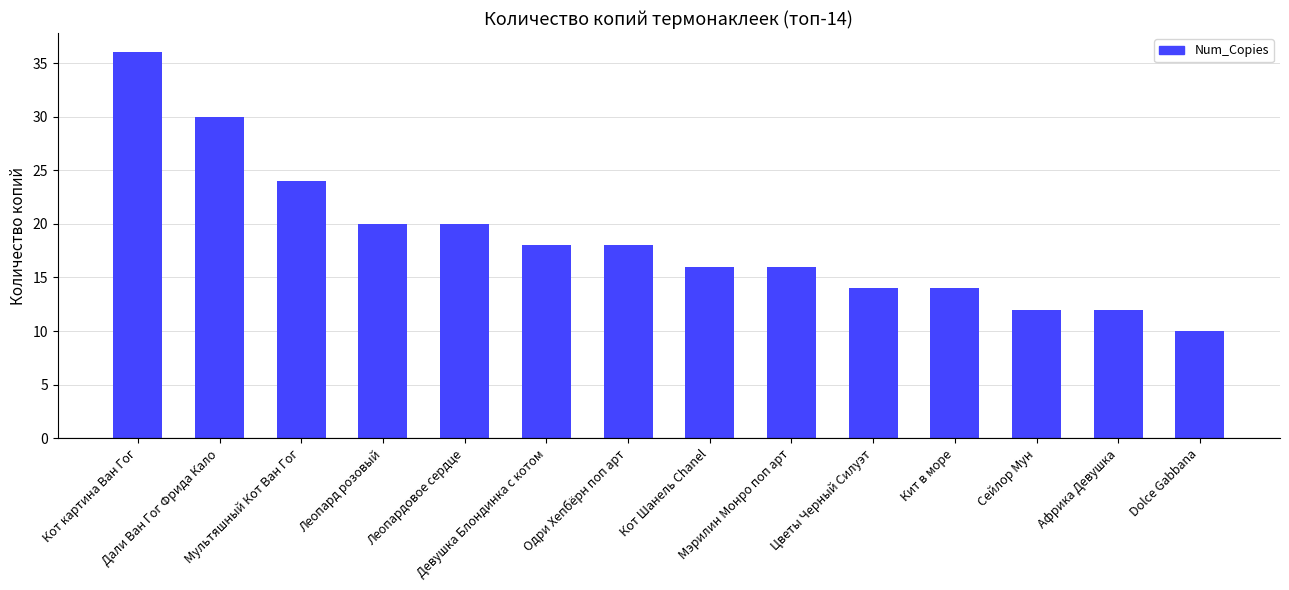

What is the value of the 11th bar from the left?

14